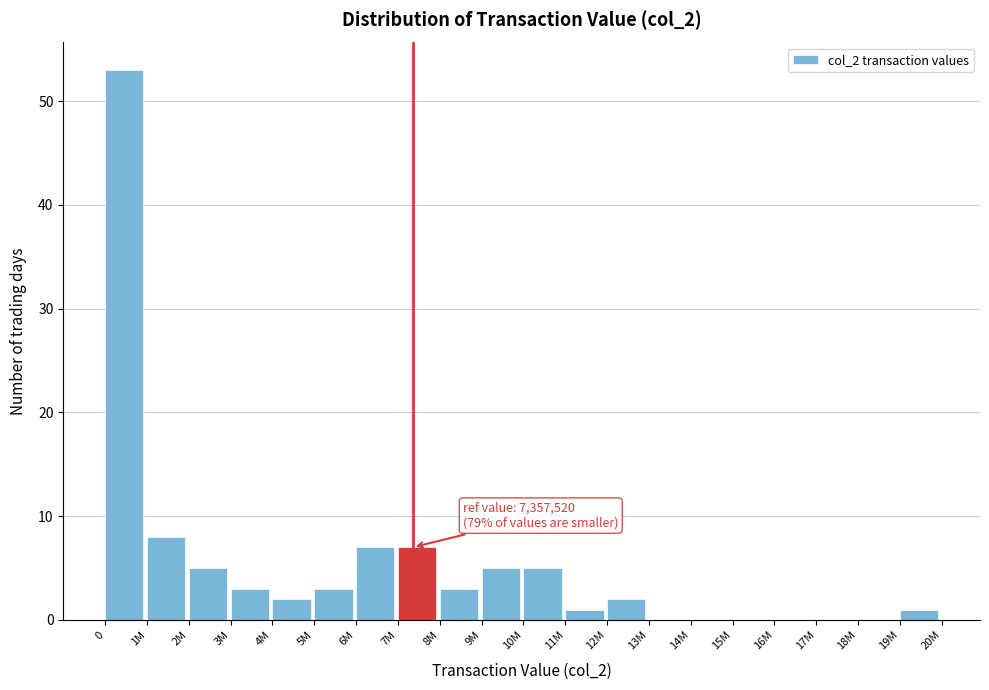

Reading left to right, what are all the values shown in this chart?

0=53	1M=8	2M=5	3M=3	4M=2	5M=3	6M=7	7M=7	8M=3	9M=5	10M=5	11M=1	12M=2	13M=0	14M=0	15M=0	16M=0	17M=0	18M=0	19M=1